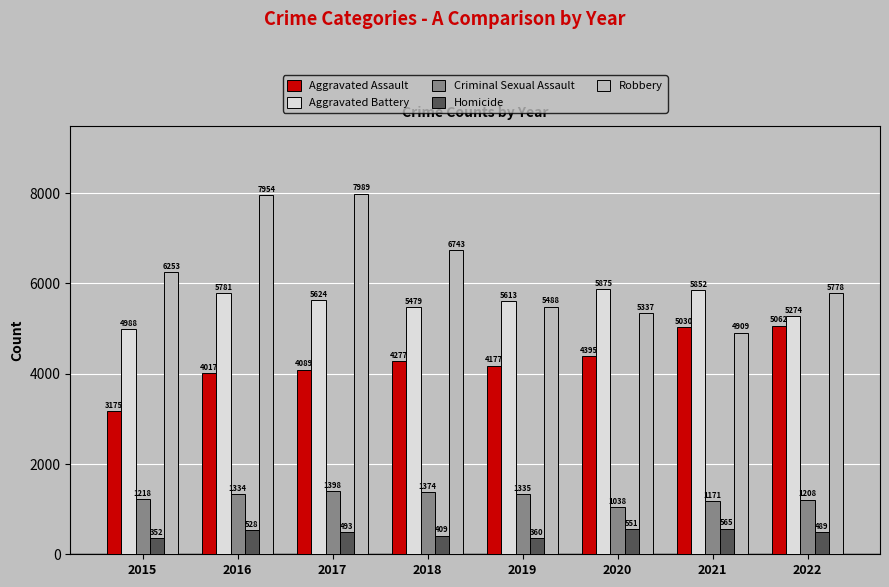

What is the approximate value of Robbery at 2019, to the nearest 100?

5500